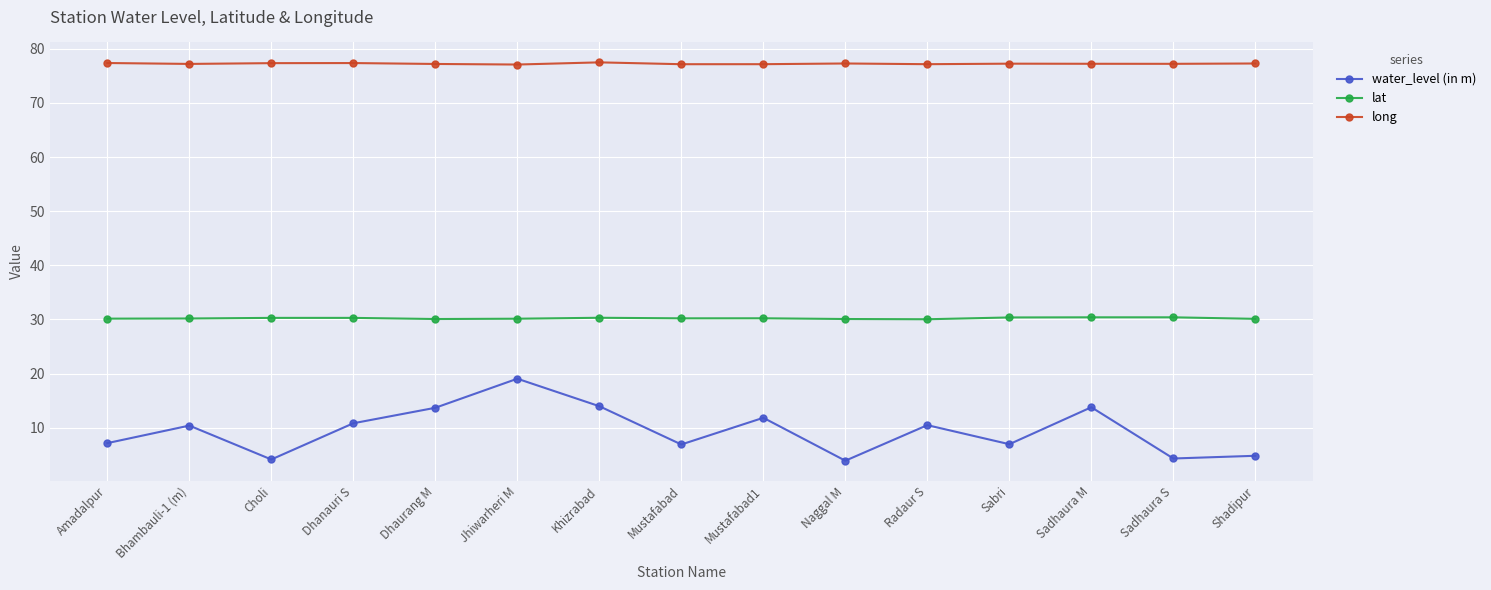

How many distinct data groups are displayed?

3